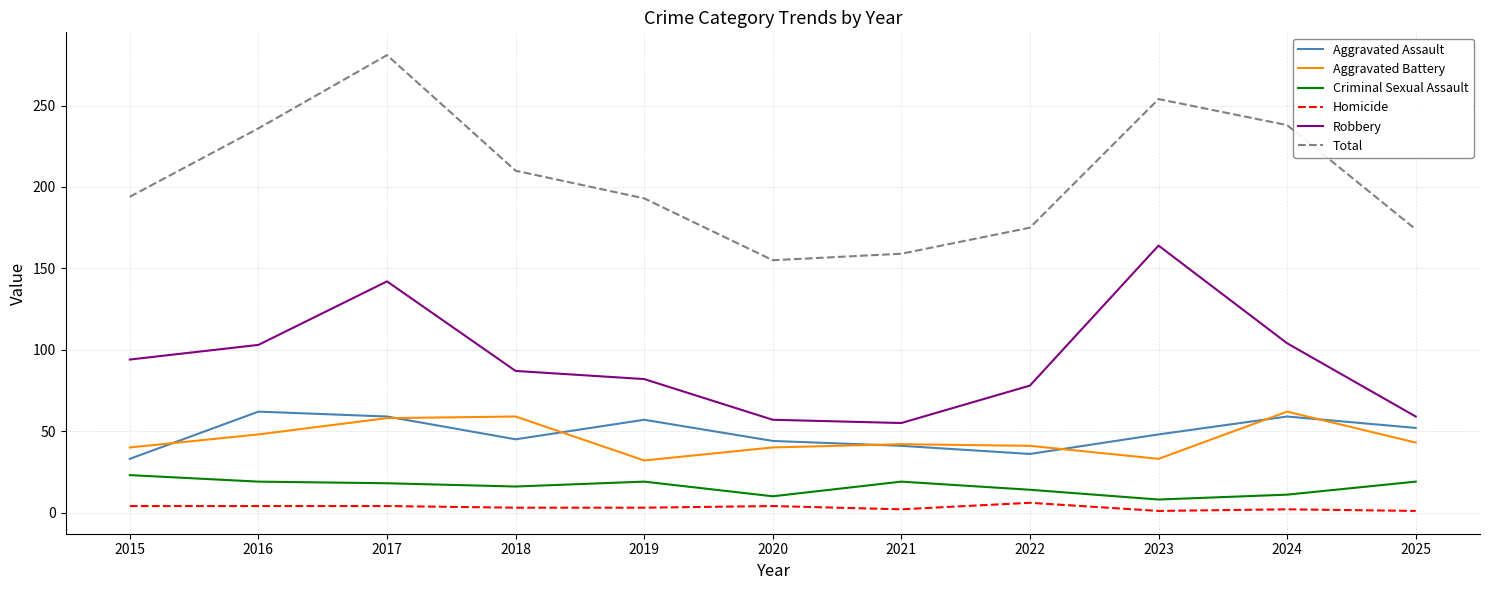

What is the maximum value shown in the chart?

281